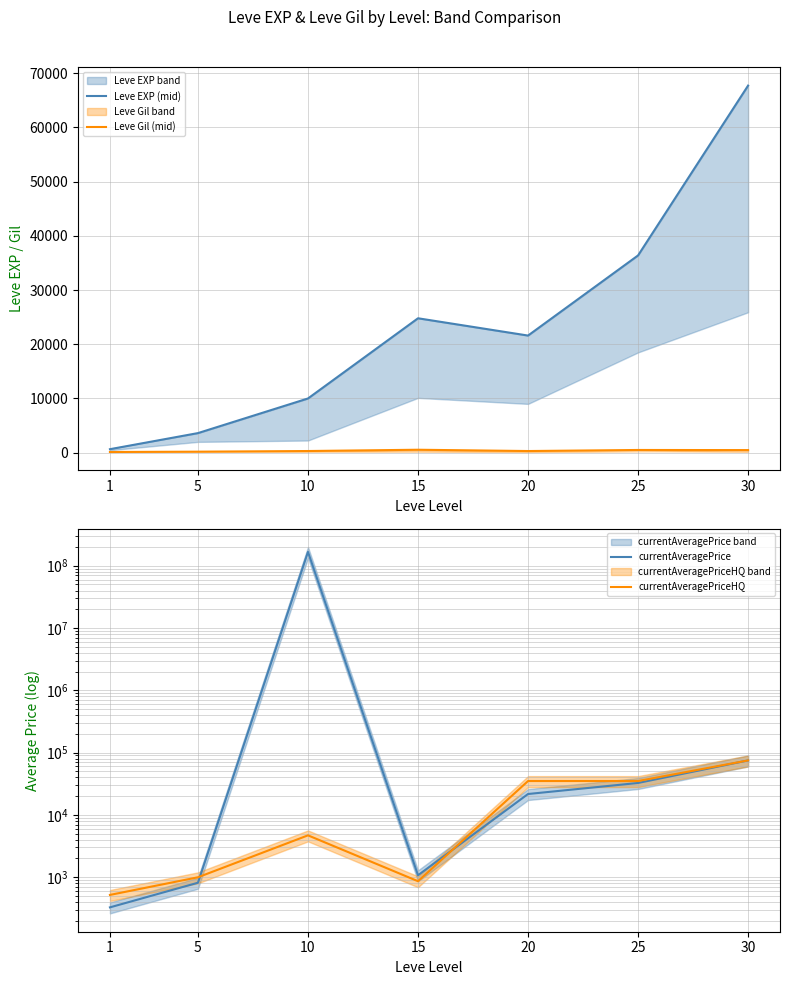

What is the approximate value of currentAveragePriceHQ at 5?

998.0